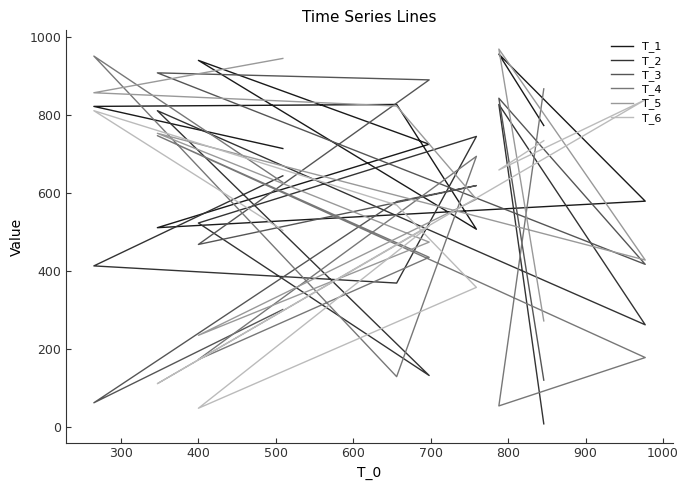

The T_3 series shows 825 at 500. True or false?

False